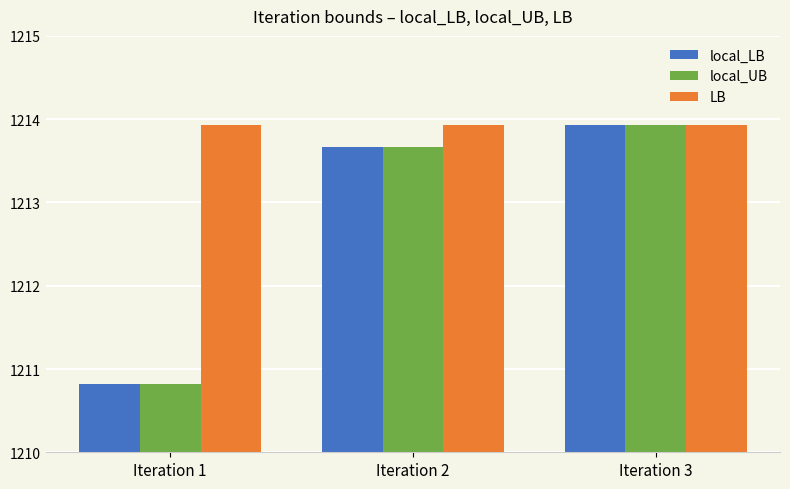

Is it true that LB equals 791.9 at Iteration 3?

False